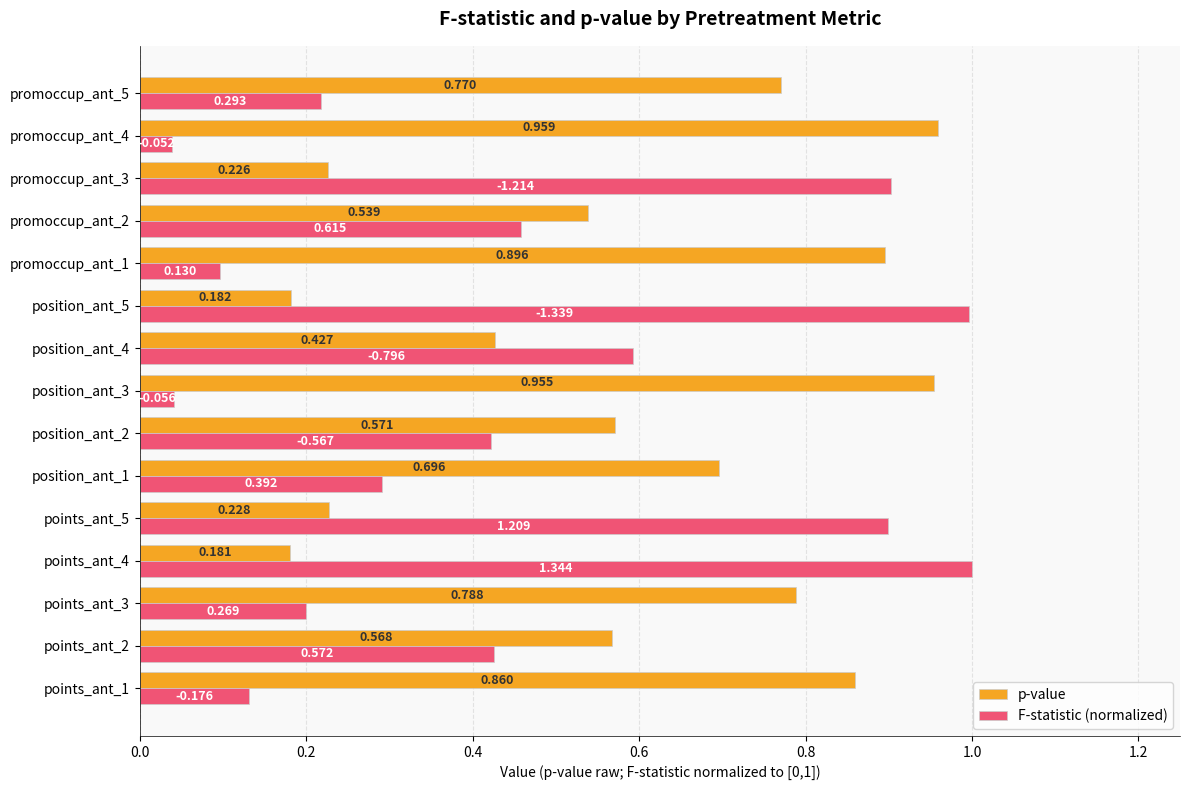

Which series has the largest range (max minus min)?

F-statistic (normalized)